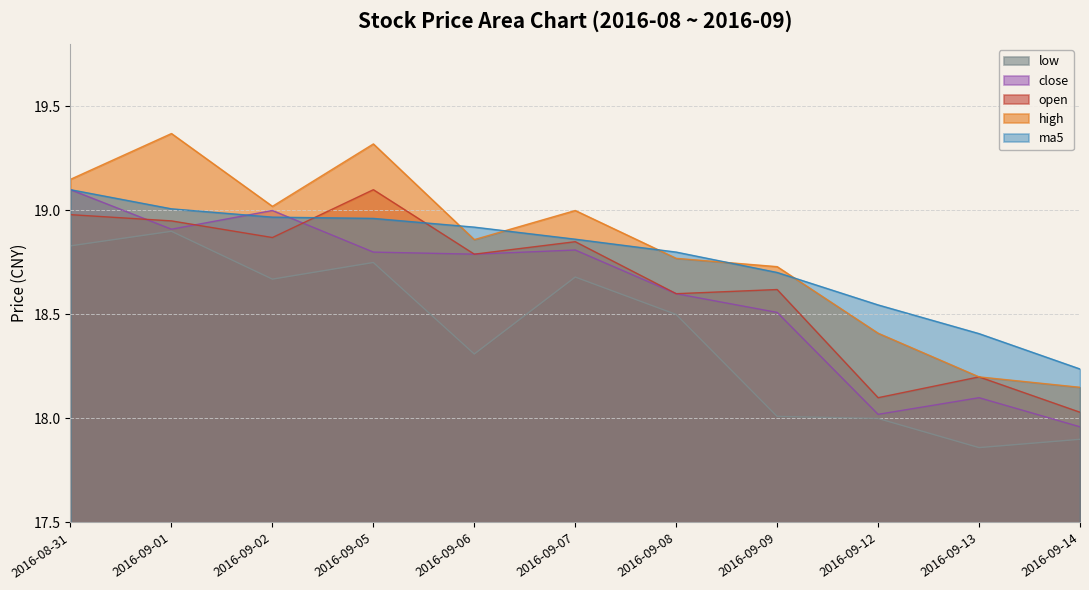

What is the sum of all open values?

205.1